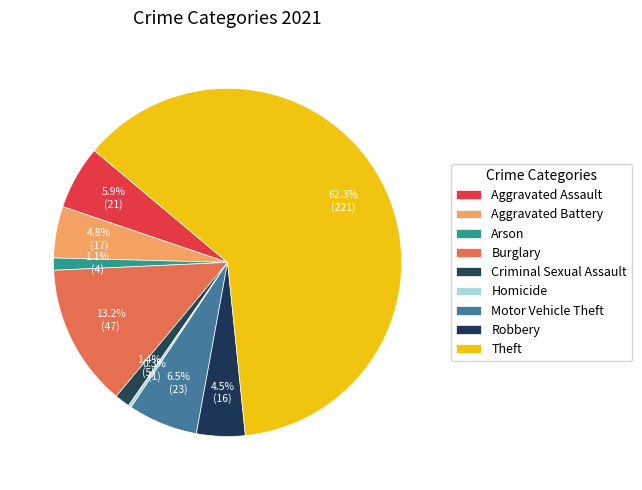

How many segments does this pie chart have?

9